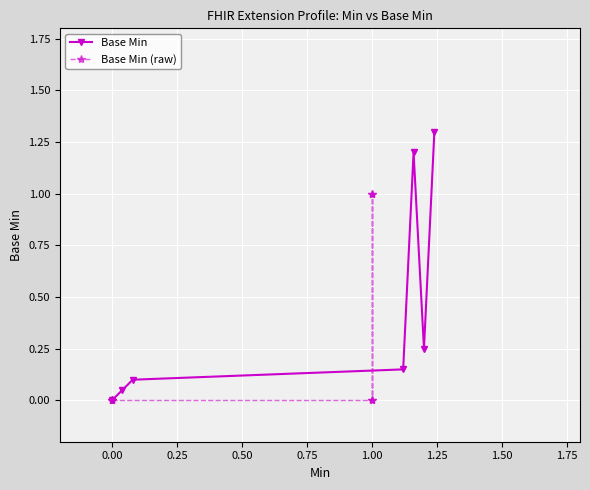

How many data points in Base Min are above 0?

6